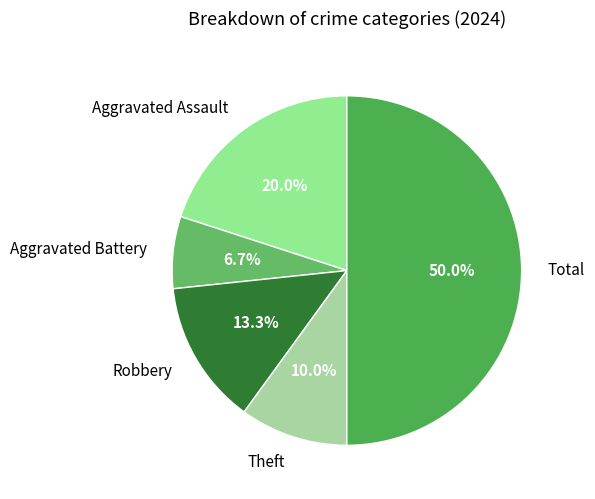

What is the largest slice in the pie chart?

Total